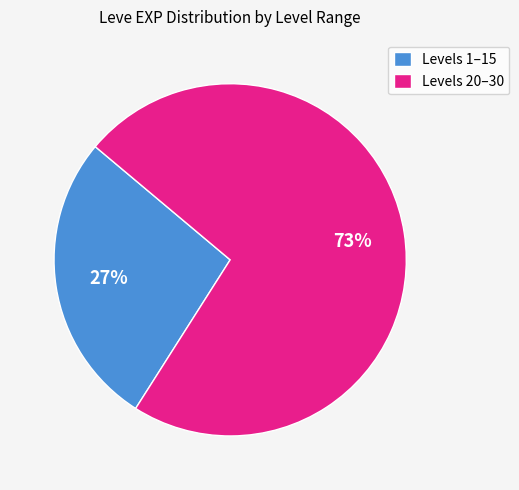

Count the number of slices in the pie.

2